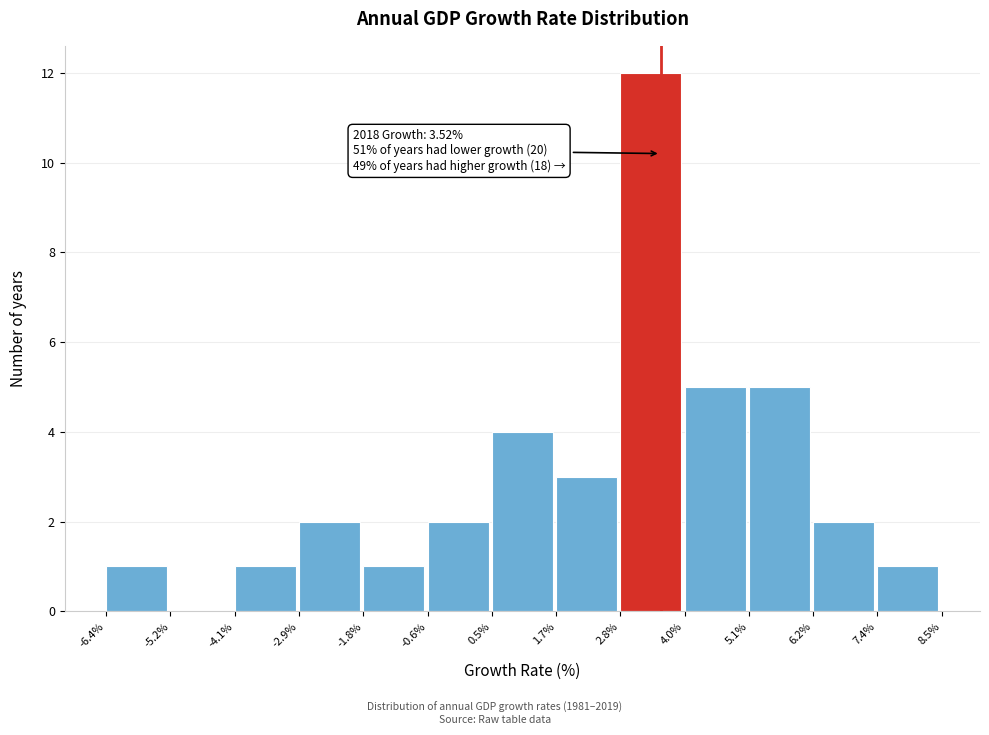

Which range on the x-axis has the tallest bar?

2.8% to 4.0%